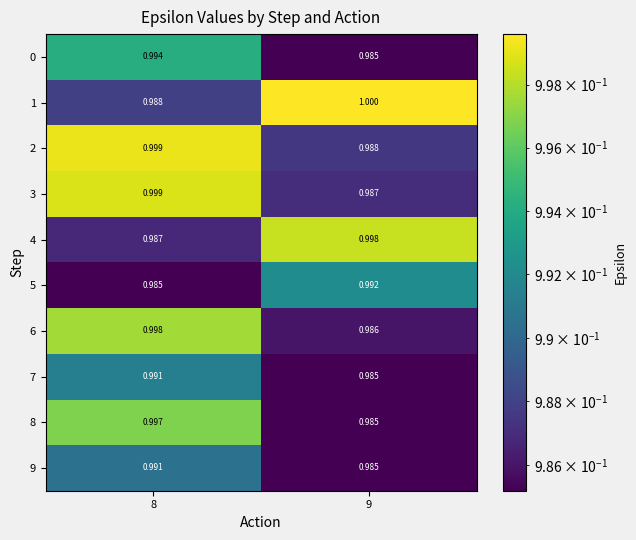

Is the value of 7 at 9 greater than the value of 6 at 8?

No